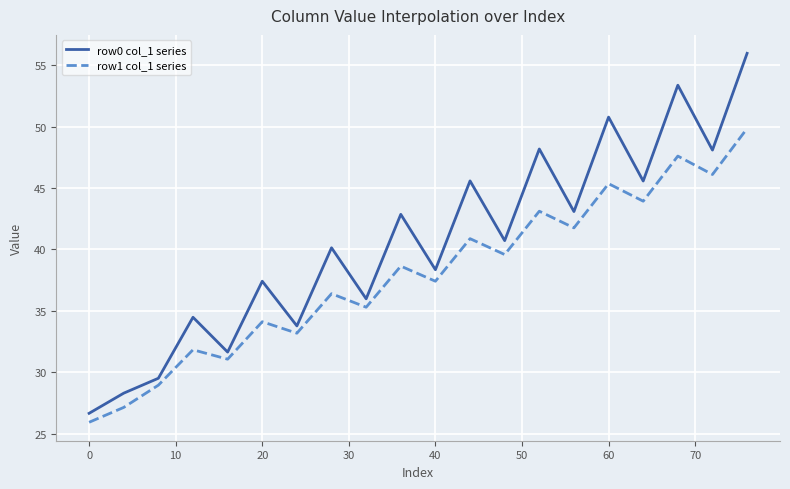

How many categories are shown in the chart?

20